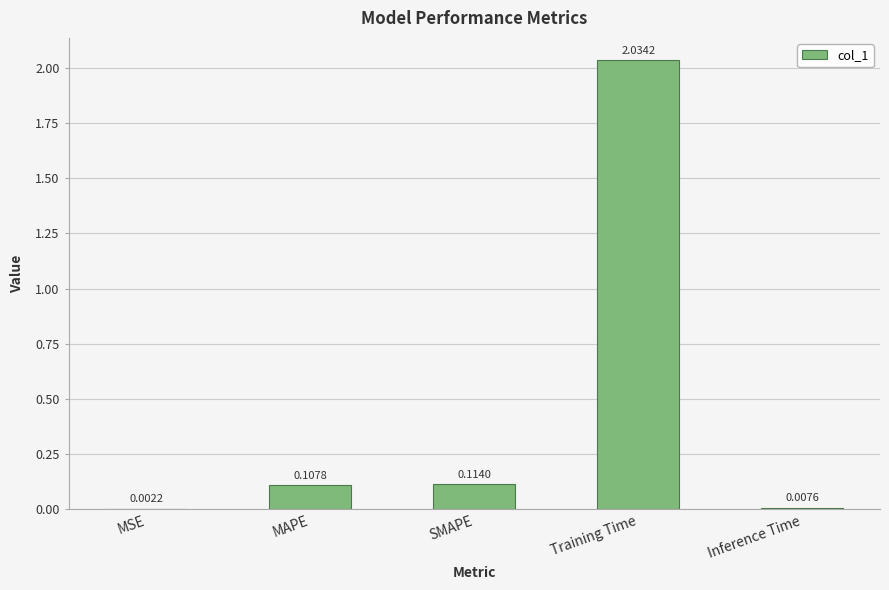

Where is the data nearest to the value 1?

SMAPE